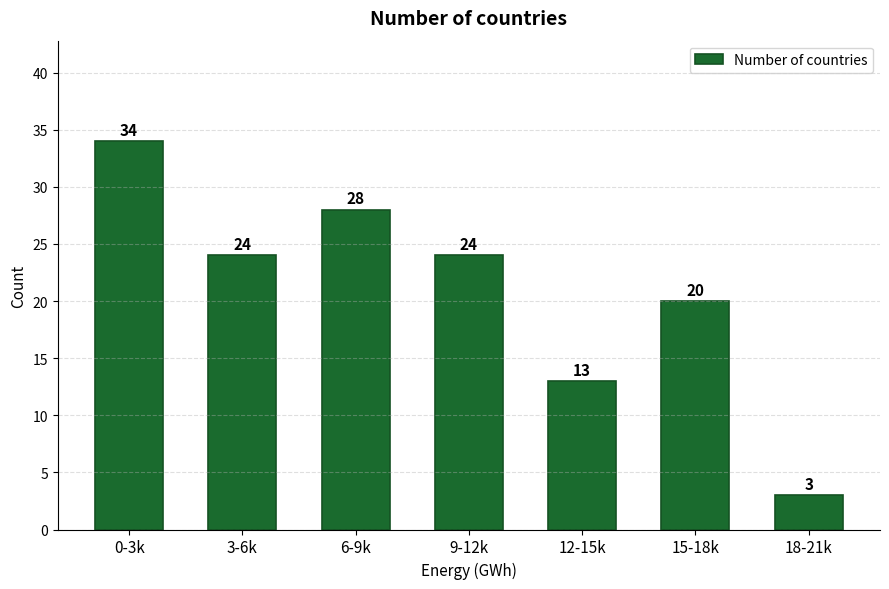

Reading left to right, extract all data points from this chart.

0-3k=34	3-6k=24	6-9k=28	9-12k=24	12-15k=13	15-18k=20	18-21k=3